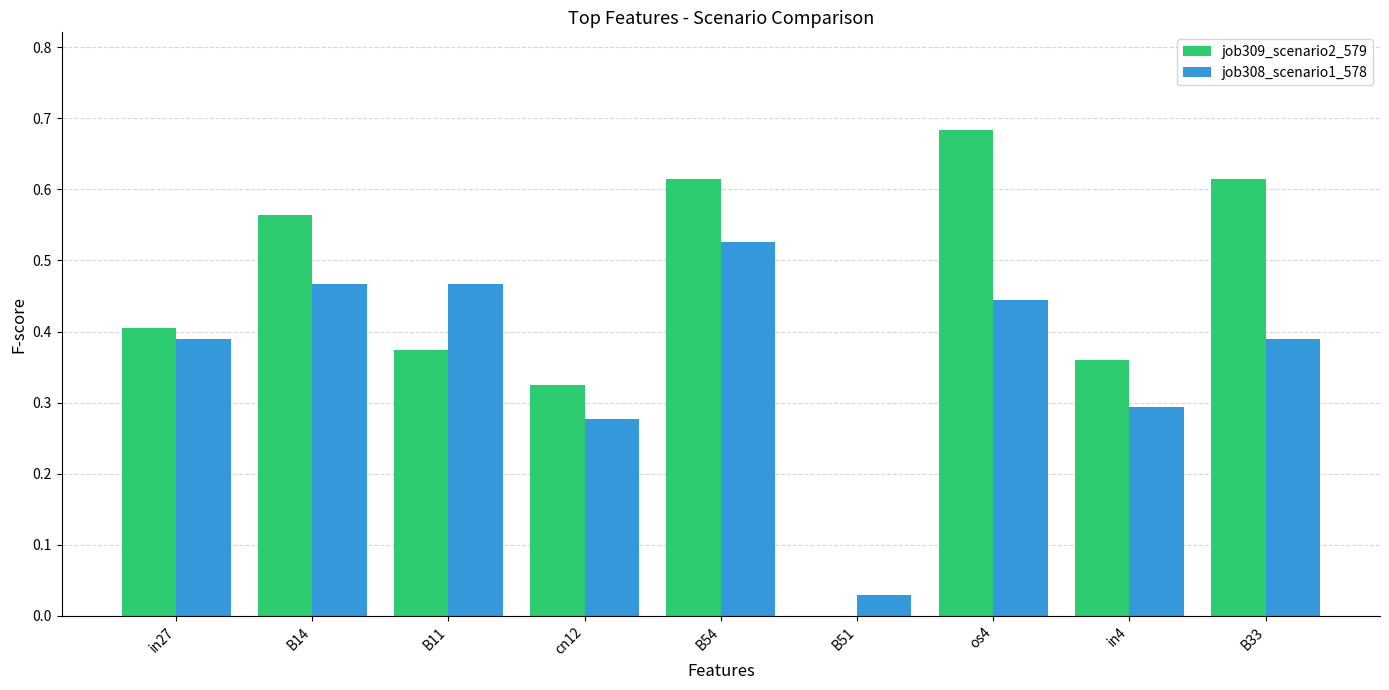

What are all the series names shown in the legend?

job309_scenario2_579, job308_scenario1_578